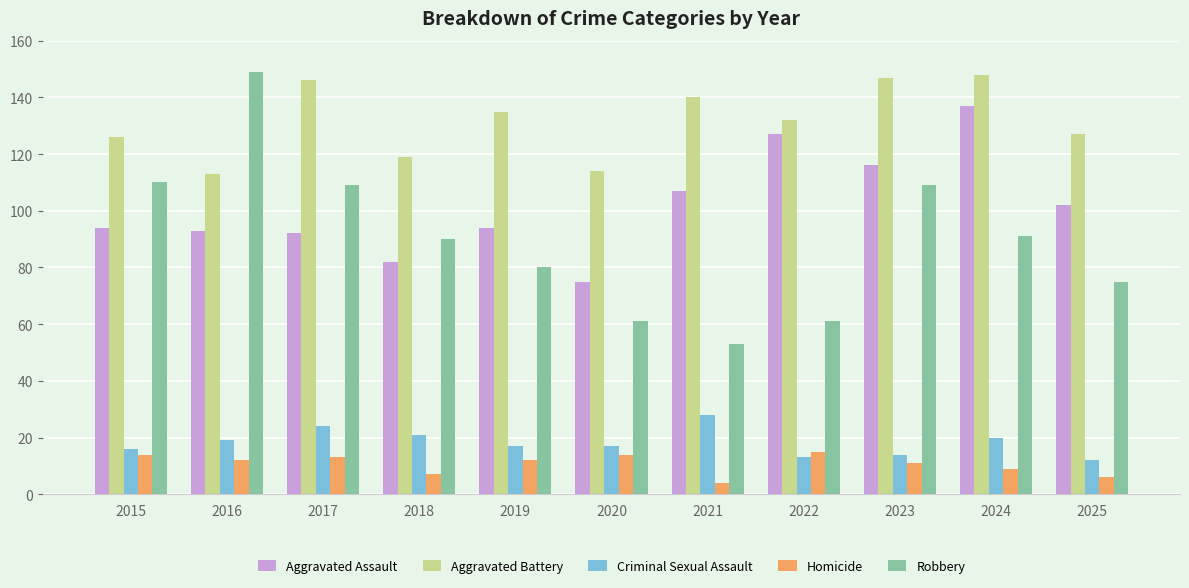

Count the number of data series in this chart.

5